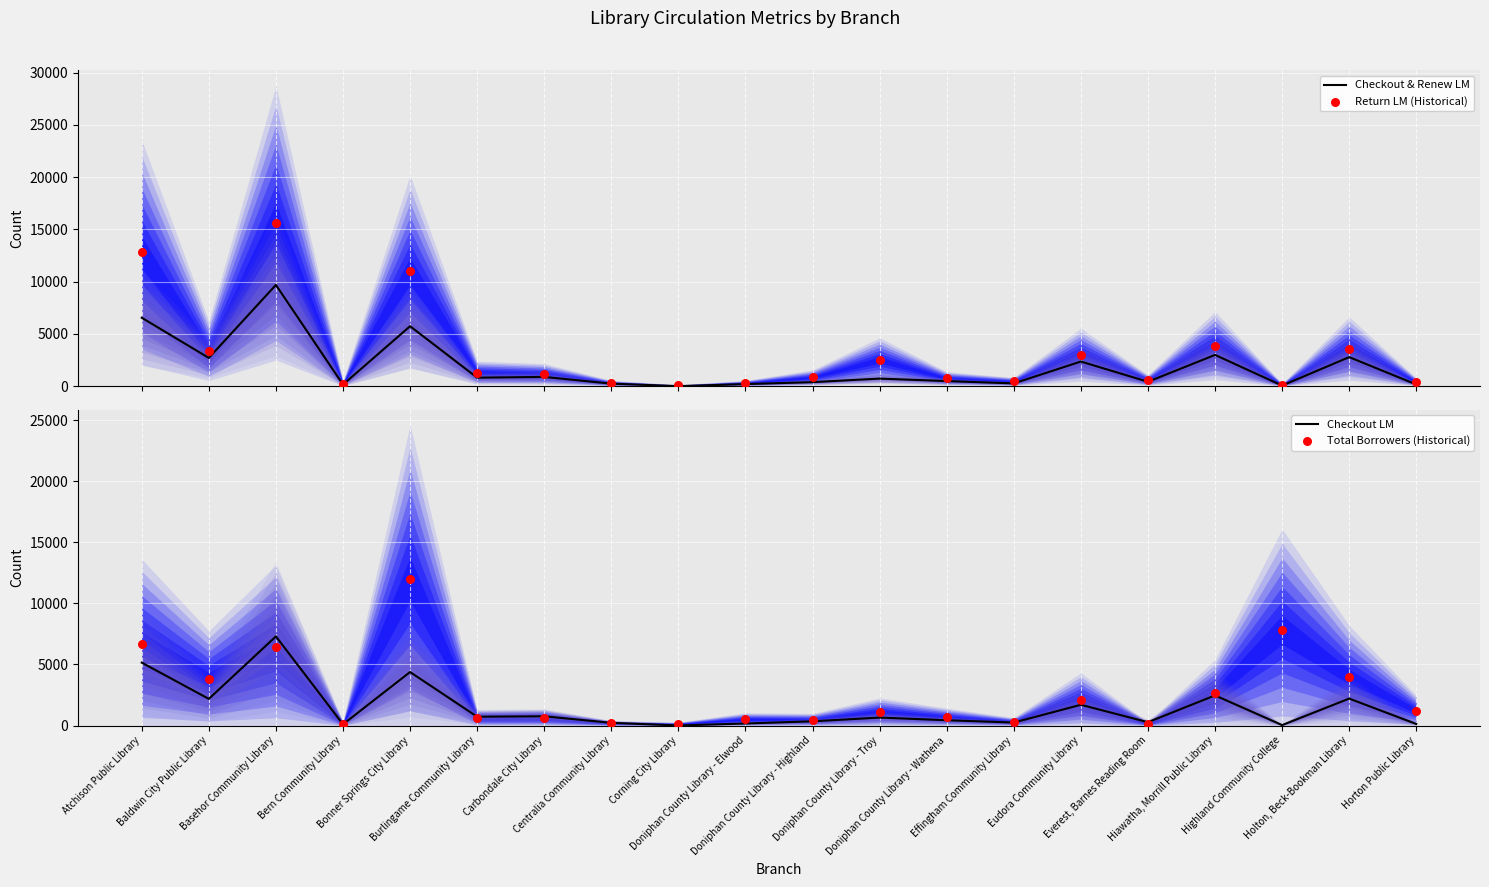

Which series has the largest total across all categories?

Return LM (Historical)